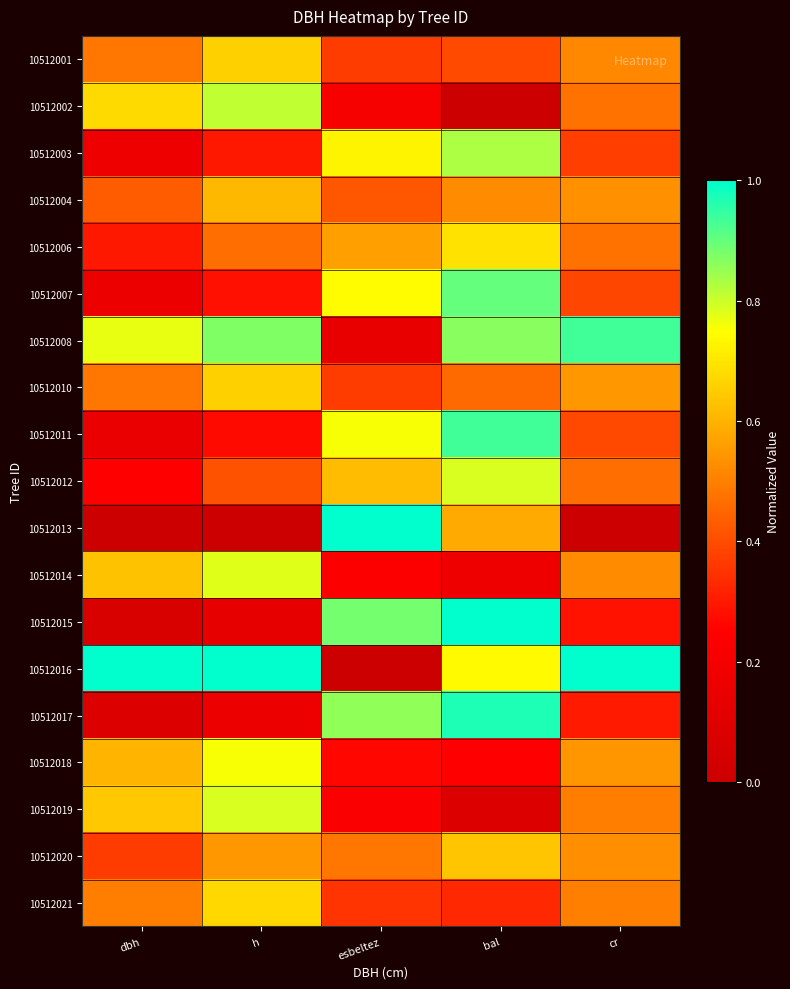

Reading left to right, what are all the values shown in this chart?

10512001: dbh=0.5	h=0.7	esbeltez=0.4	bal=0.4	cr=0.5
10512002: dbh=0.7	h=0.8	esbeltez=0.2	bal=0.0	cr=0.5
10512003: dbh=0.2	h=0.3	esbeltez=0.7	bal=0.8	cr=0.4
10512004: dbh=0.4	h=0.6	esbeltez=0.4	bal=0.5	cr=0.5
10512006: dbh=0.3	h=0.5	esbeltez=0.6	bal=0.7	cr=0.5
10512007: dbh=0.2	h=0.3	esbeltez=0.7	bal=0.9	cr=0.4
10512008: dbh=0.8	h=0.9	esbeltez=0.1	bal=0.9	cr=0.9
10512010: dbh=0.5	h=0.7	esbeltez=0.4	bal=0.5	cr=0.5
10512011: dbh=0.2	h=0.3	esbeltez=0.8	bal=0.9	cr=0.4
10512012: dbh=0.3	h=0.4	esbeltez=0.6	bal=0.8	cr=0.5
10512013: dbh=0.0	h=0.0	esbeltez=1.0	bal=0.6	cr=0.0
10512014: dbh=0.6	h=0.8	esbeltez=0.2	bal=0.2	cr=0.5
10512015: dbh=0.1	h=0.1	esbeltez=0.9	bal=1.0	cr=0.3
10512016: dbh=1.0	h=1.0	esbeltez=0.0	bal=0.7	cr=1.0
10512017: dbh=0.1	h=0.2	esbeltez=0.9	bal=1.0	cr=0.3
10512018: dbh=0.6	h=0.8	esbeltez=0.3	bal=0.3	cr=0.5
10512019: dbh=0.6	h=0.8	esbeltez=0.2	bal=0.1	cr=0.5
10512020: dbh=0.4	h=0.5	esbeltez=0.5	bal=0.6	cr=0.5
10512021: dbh=0.5	h=0.7	esbeltez=0.4	bal=0.3	cr=0.5